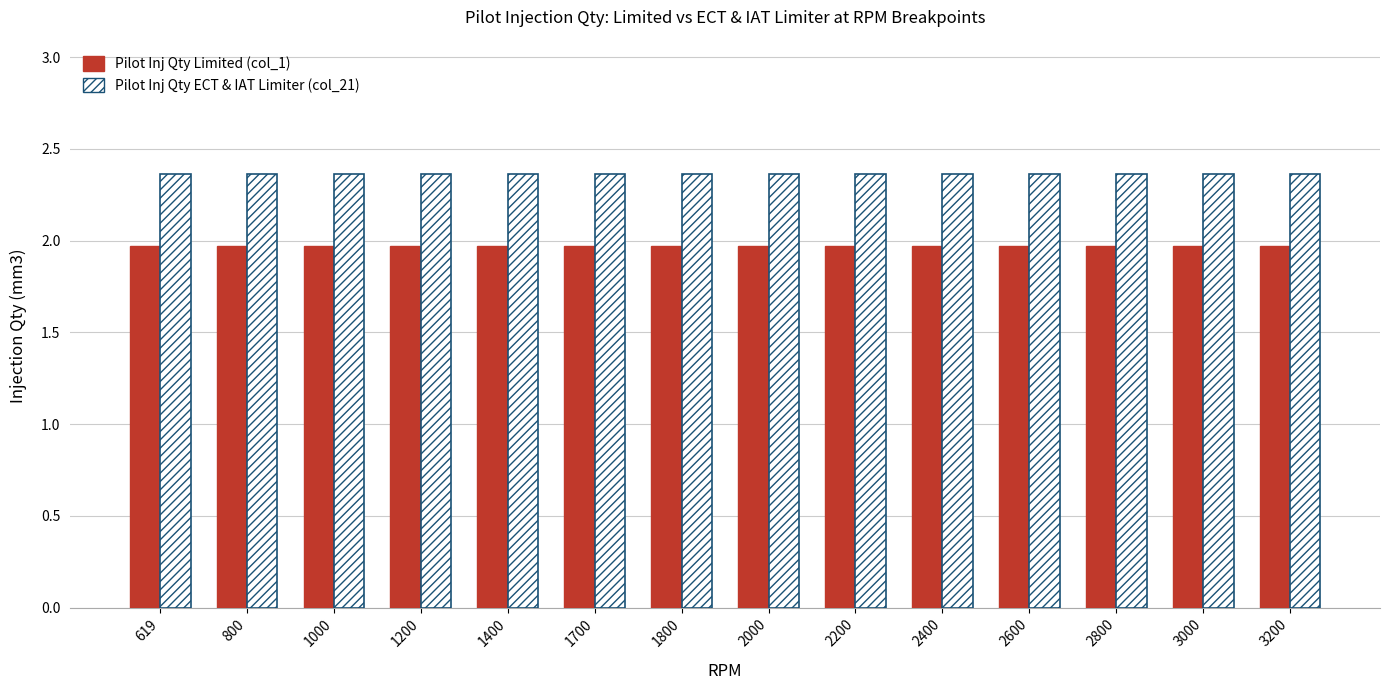

What is the value of the Pilot Inj Qty Limited (col_1) bar at the 3rd from the left?

2.0